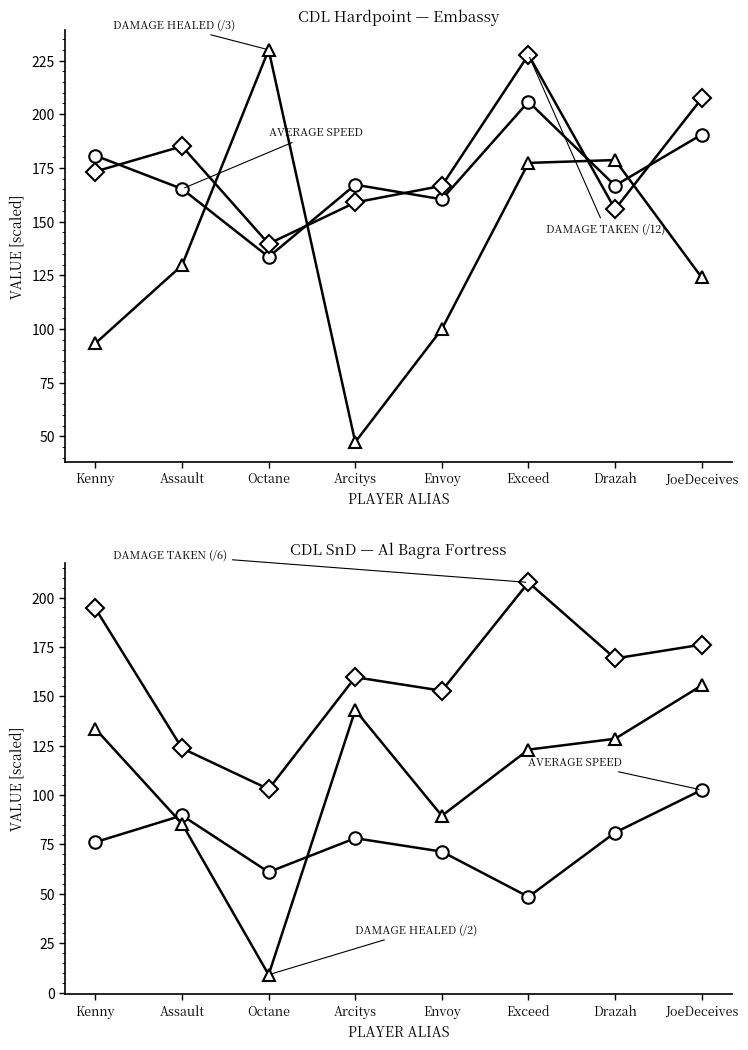

Which series ends up on top after the final intersection of damageTaken (/12) and damageHealed (/3)?

damageTaken (/12)